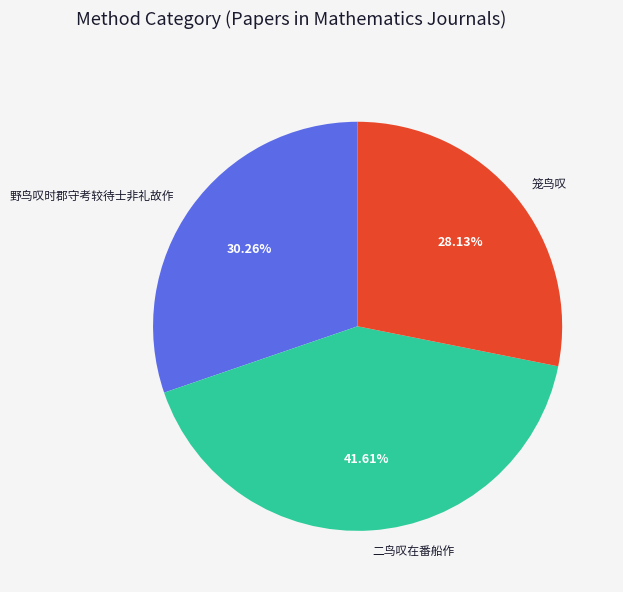

To the nearest percent, what is the difference between the largest and smallest slice percentages?

13%